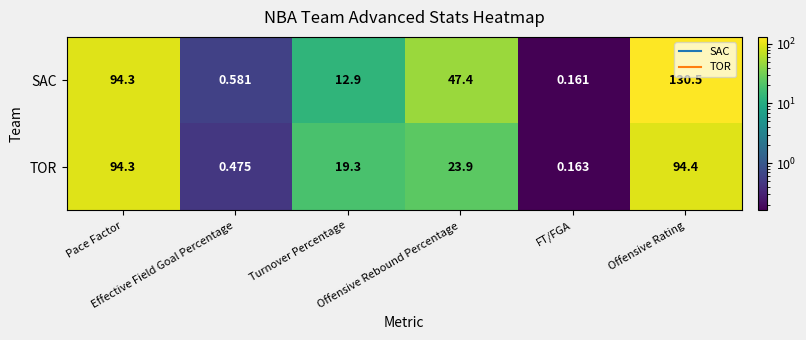

Which series has the largest total across all categories?

SAC